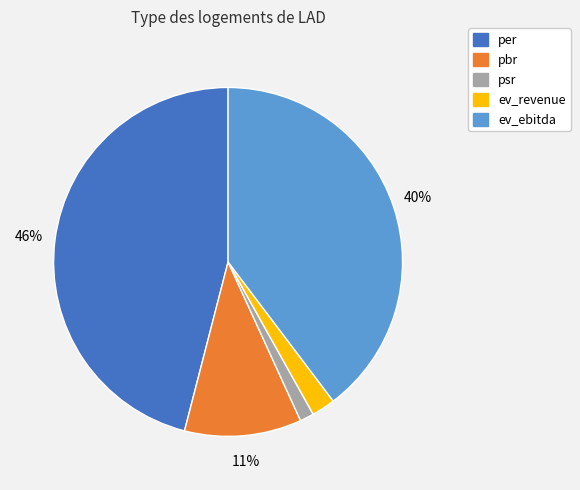

How many slices are in this pie chart?

5